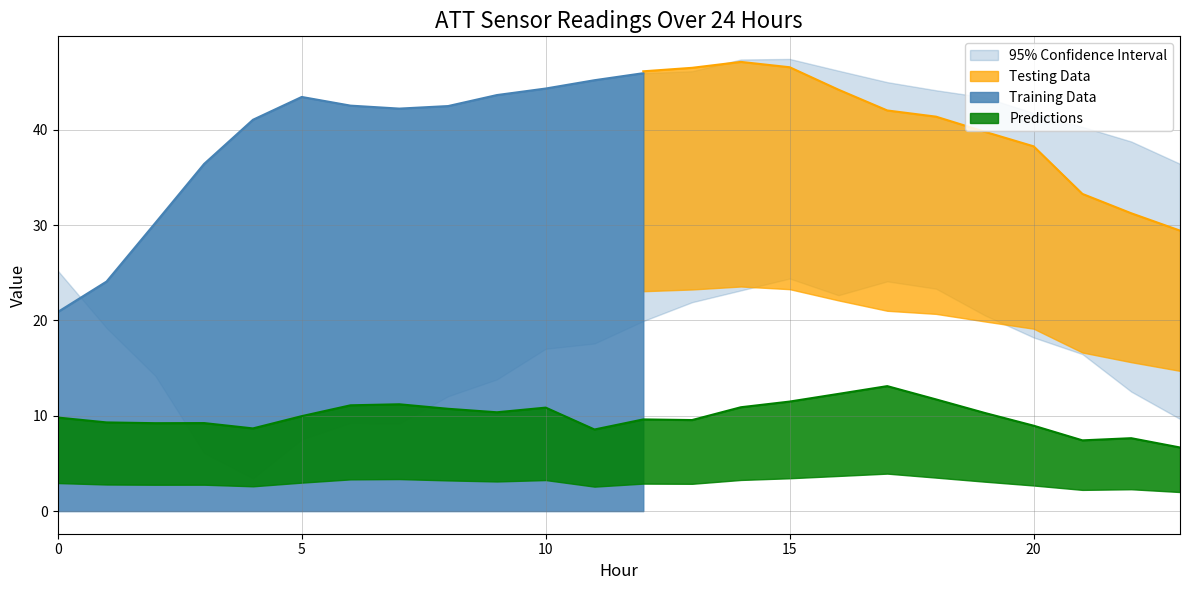

At how many categories does at least one series exceed 4?

24